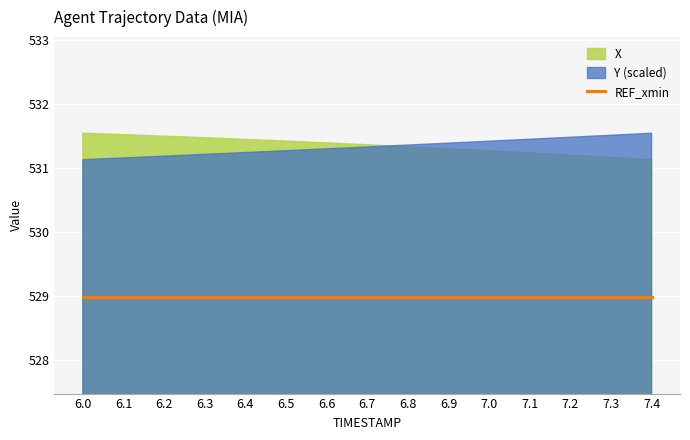

What is the total value across all series at 6.4?

1591.7